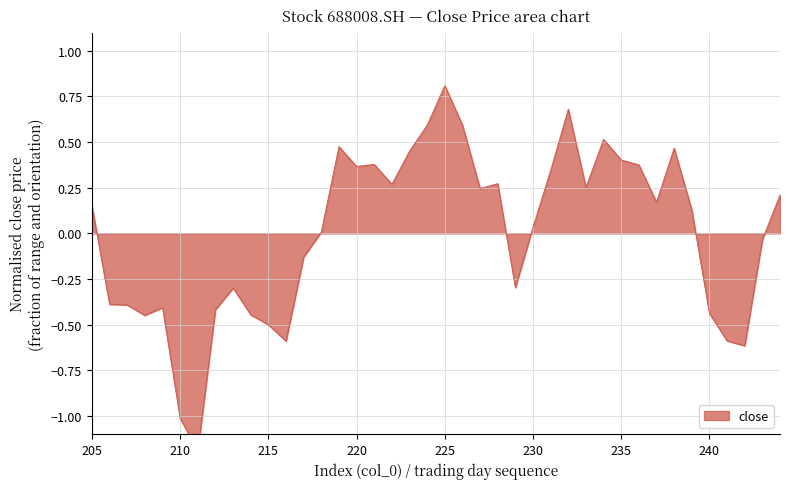

What is the change in value from 235 to 217?

-0.5